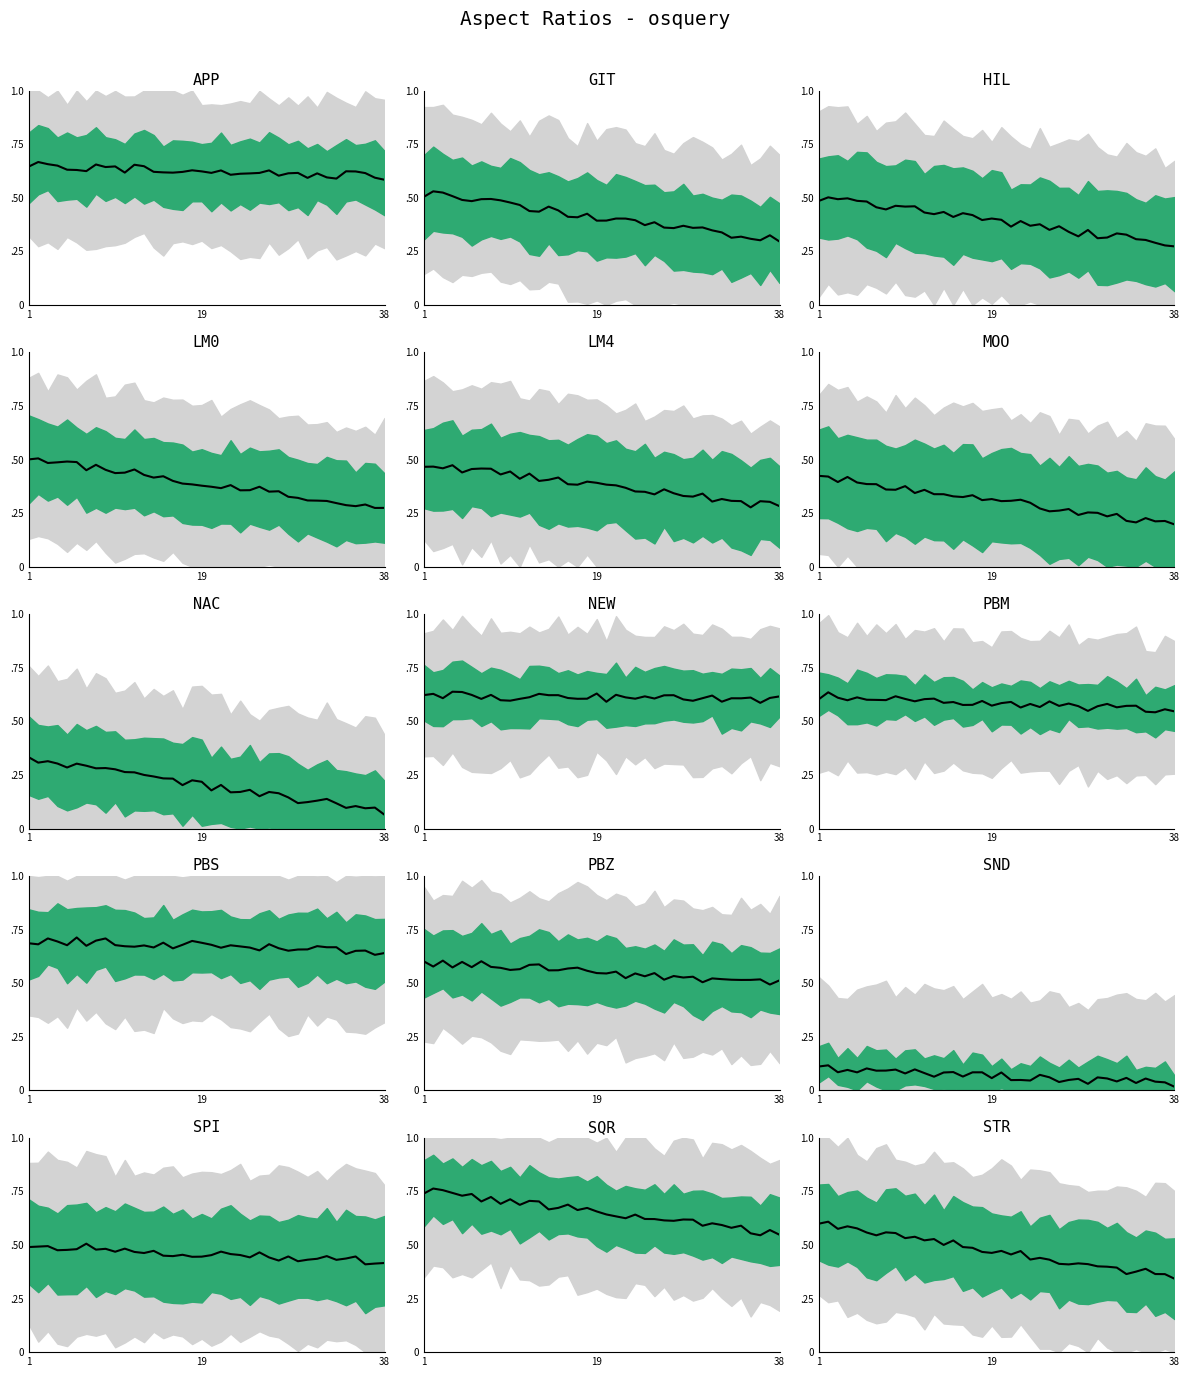

How many values are between 0 and 1?

38